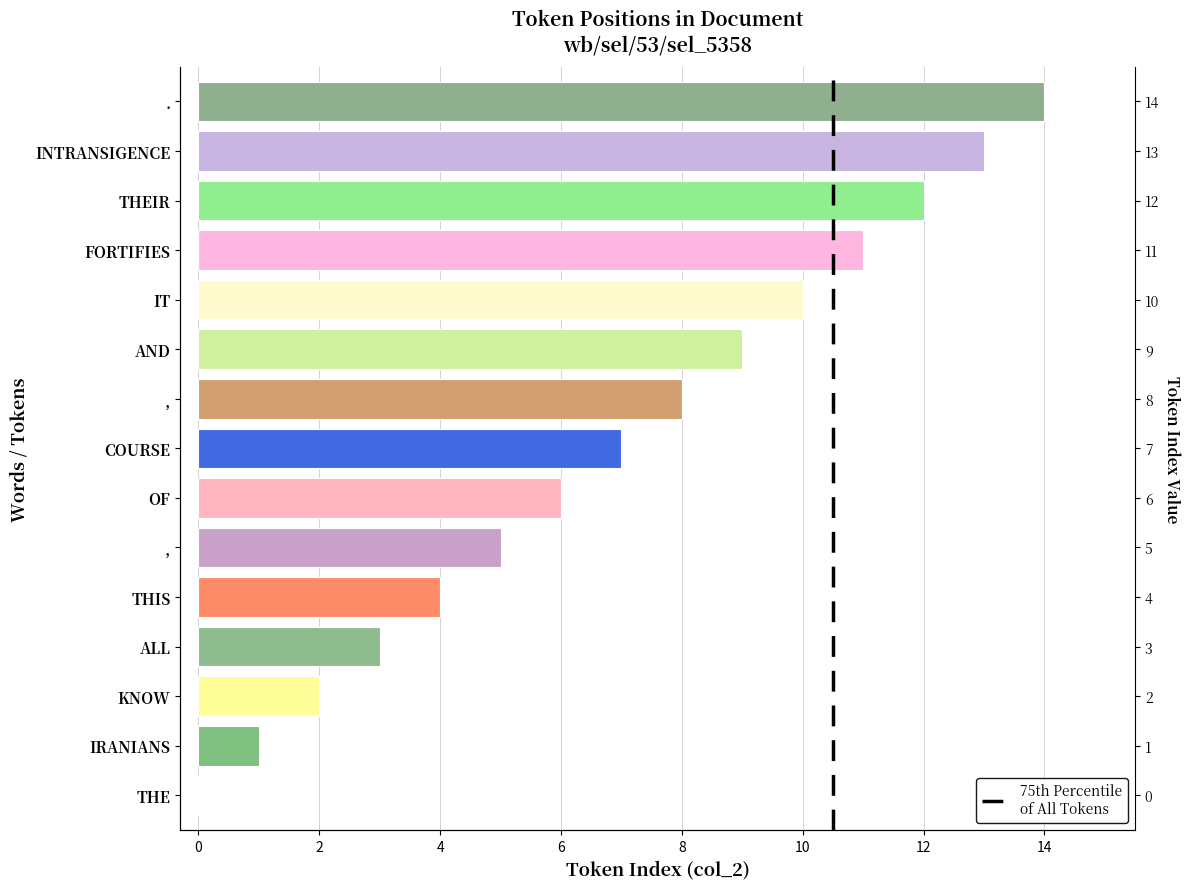

What is the difference between the maximum and minimum values?

14